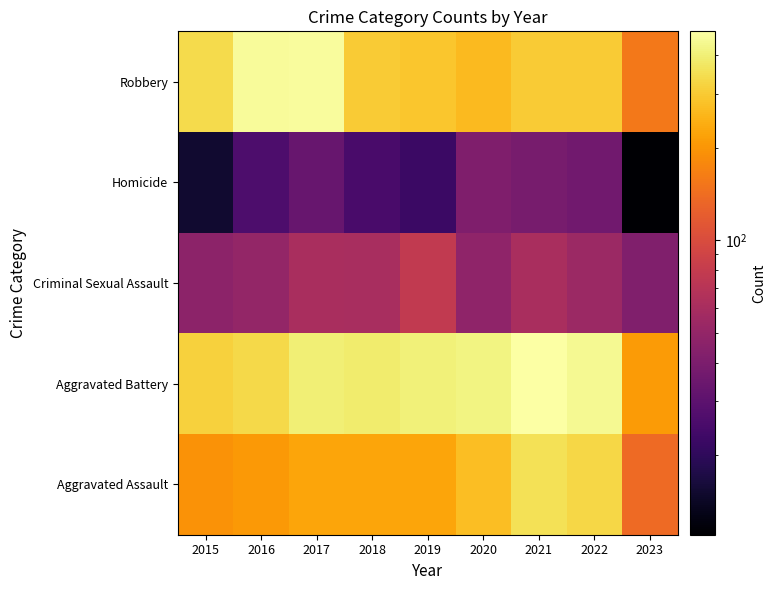

At how many categories does at least one series exceed 204?

9